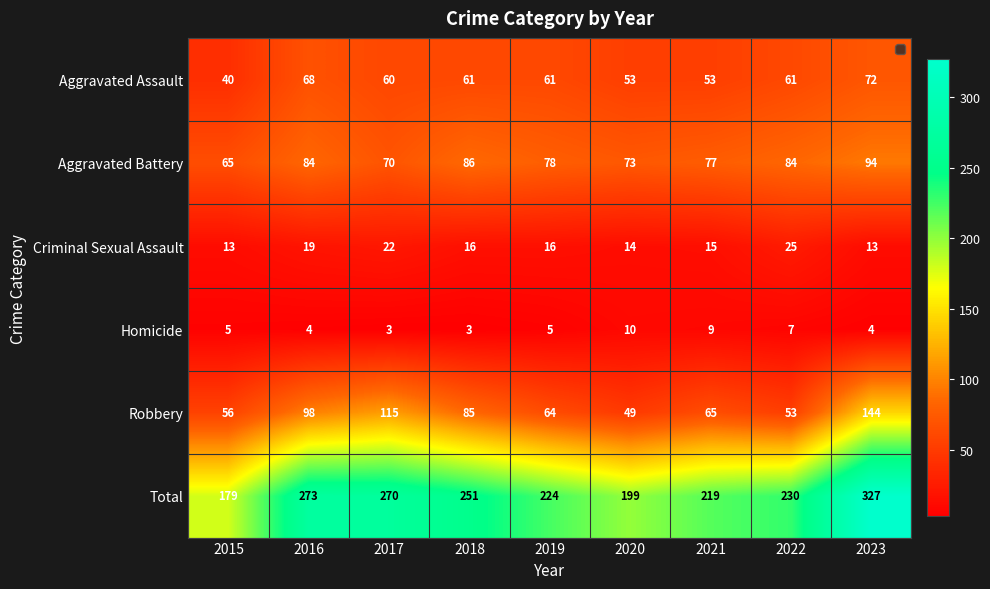

Between 2016 and 2019, which series saw the biggest shift?

Total